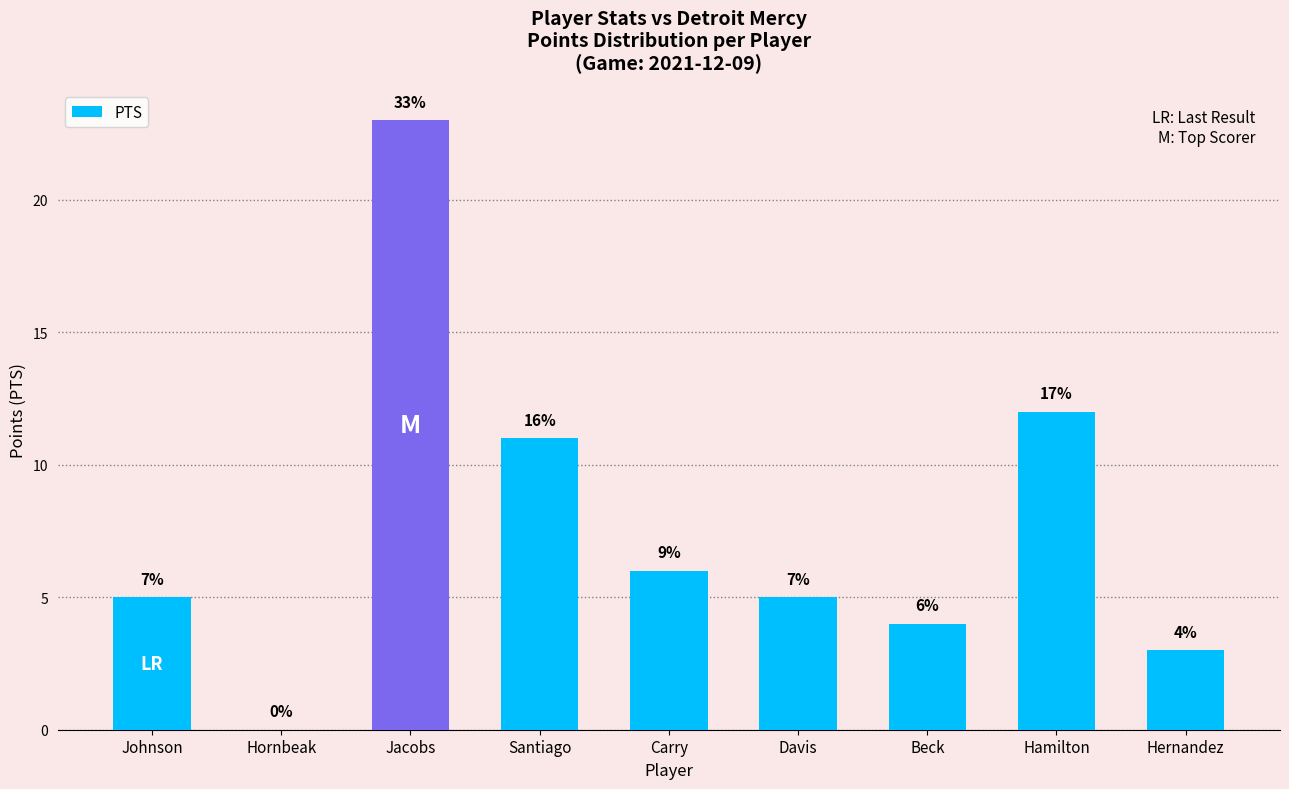

Between Hernandez and Carry, which is larger?

Carry